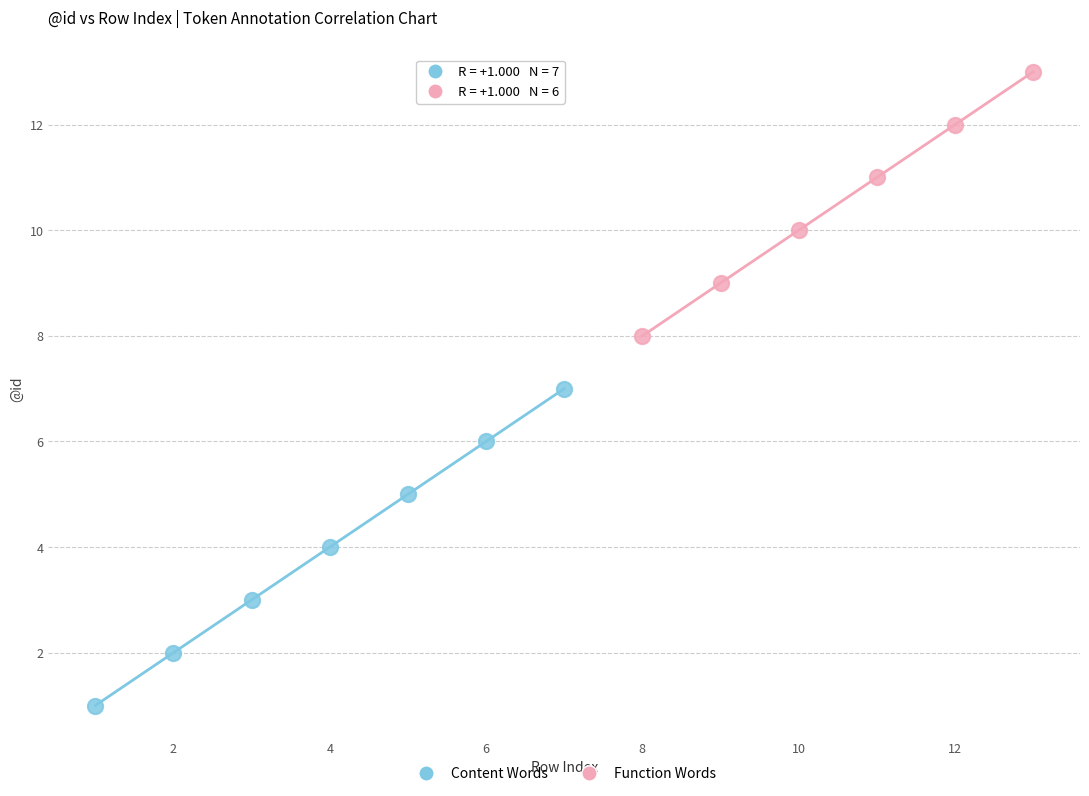

Which series contains the highest Y value?

Function Words